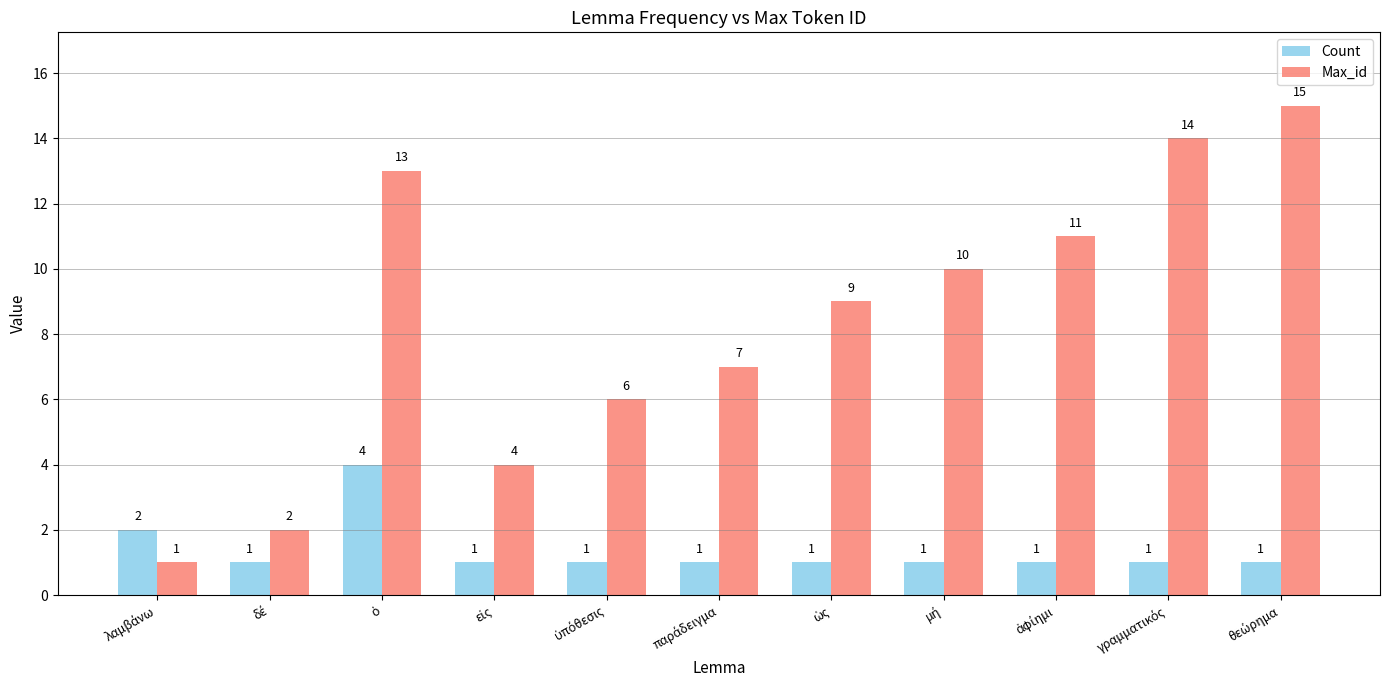

Rank the series by their maximum value, from lowest to highest.

Count, Max_id